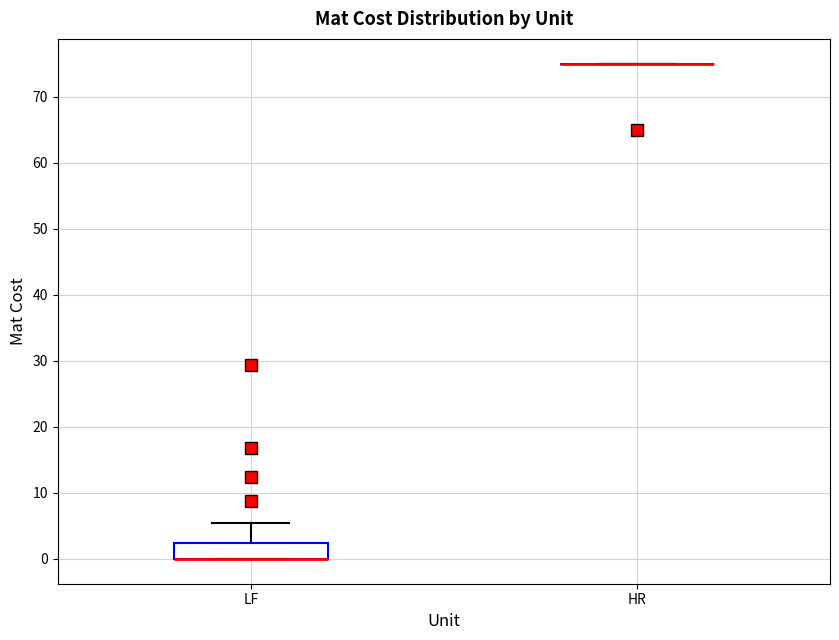

Comparing the boxes themselves (not the whiskers), which one is the tallest?

LF